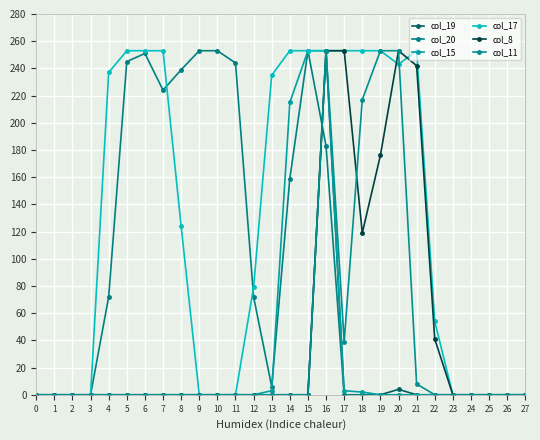

Count the number of data series in this chart.

6